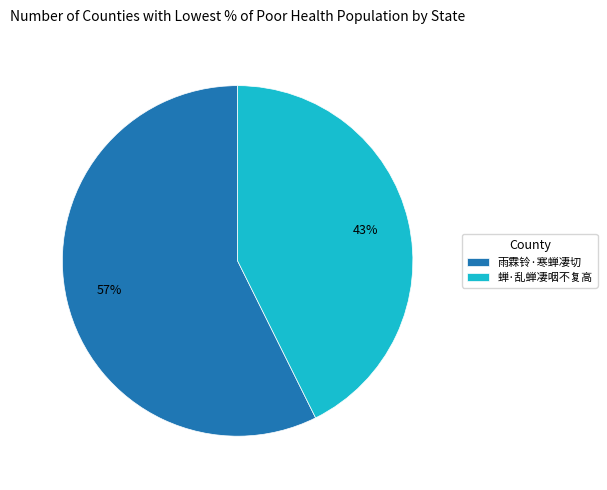

What percentage is the 蝉·乱蝉凄咽不复高 slice, to the nearest percent?

43%